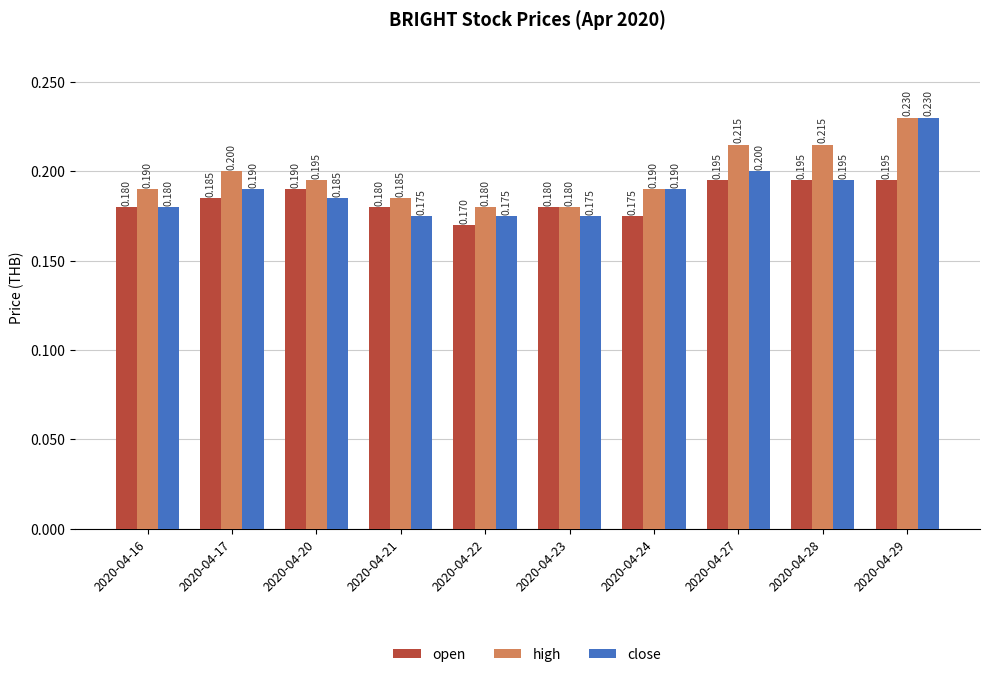

What is the total value across all series at 2020-04-24?

0.6